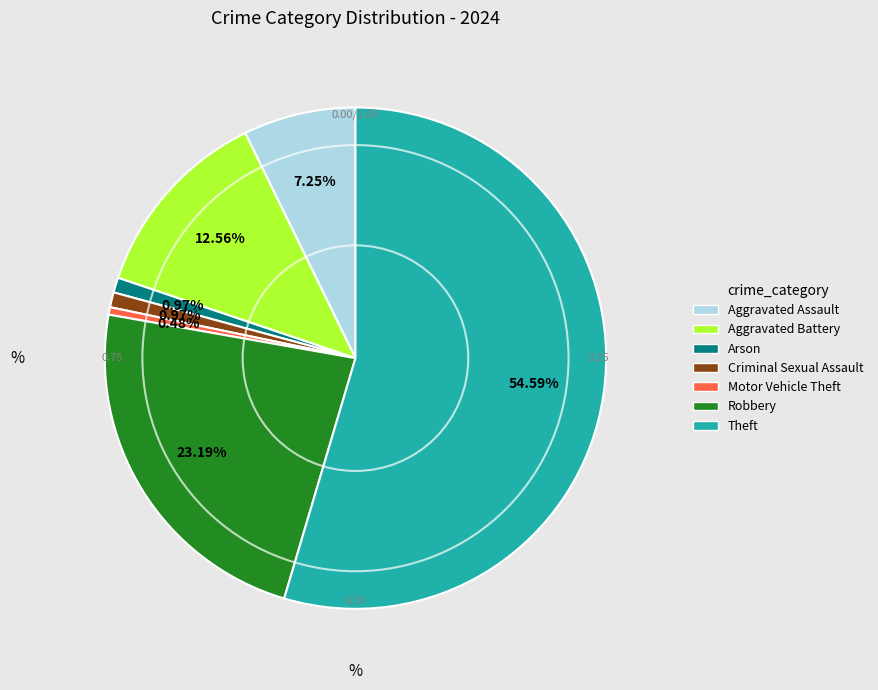

Does any single category account for the majority?

Yes